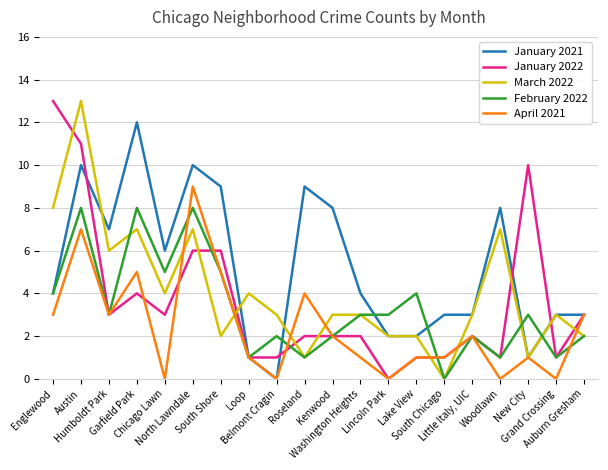

At how many categories does at least one series exceed 1?

20